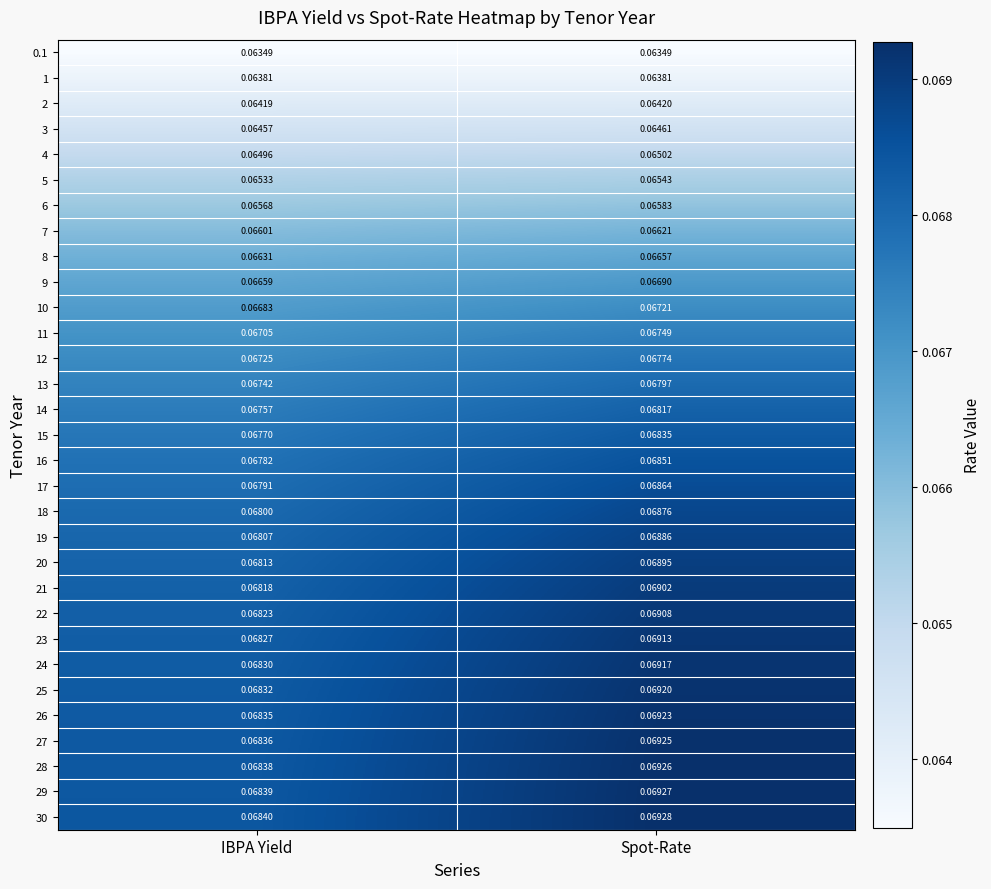

Which series has the largest range (max minus min)?

27